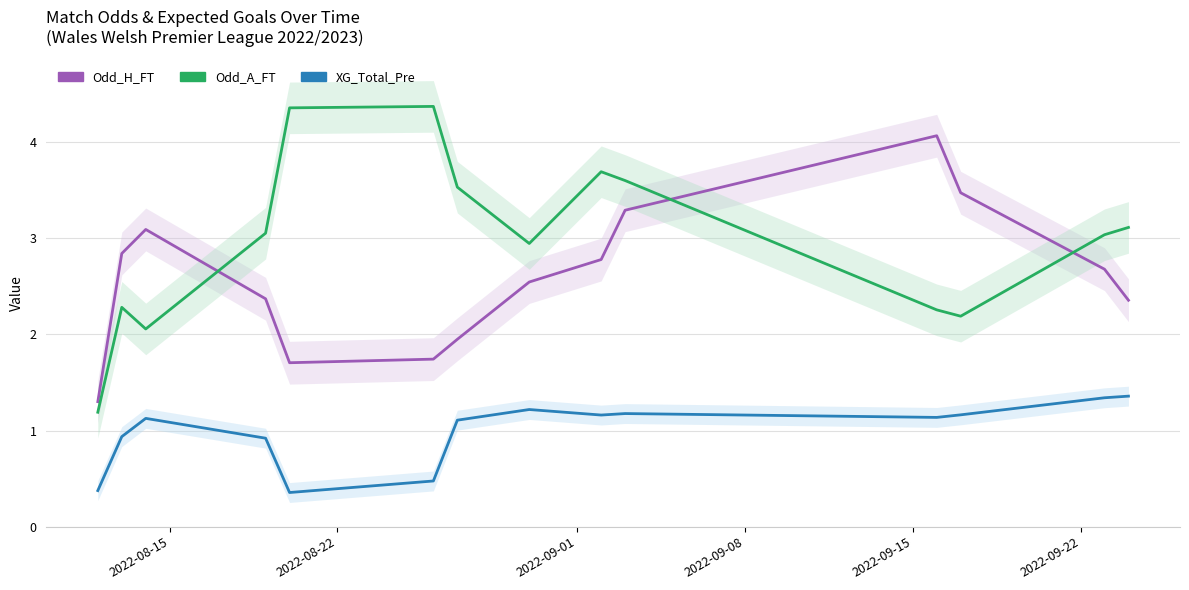

Is the value of XG_Total_Pre at 2022-09-01 greater than the value of Odd_A_FT at 9?

No